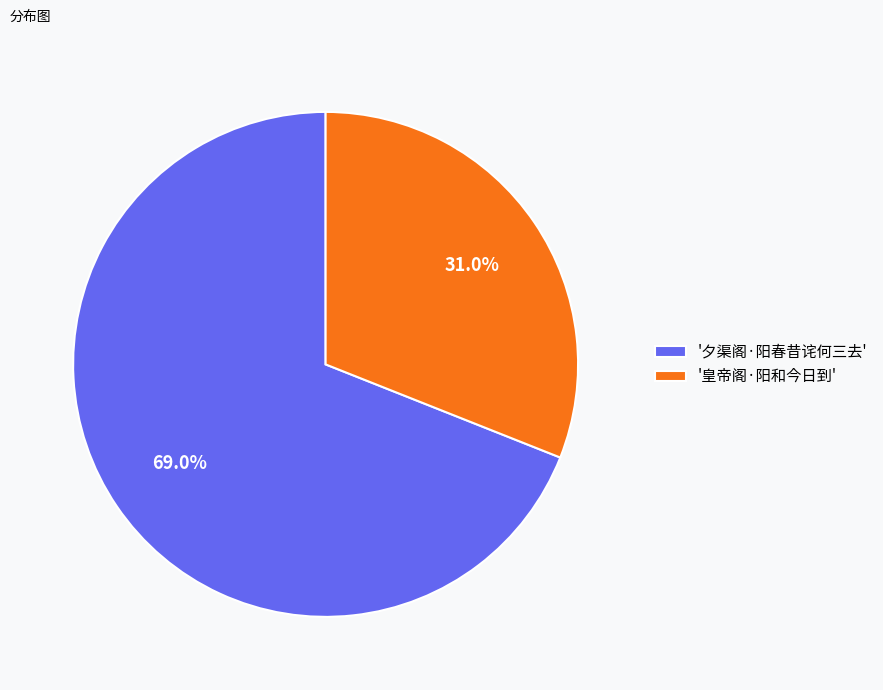

What is the total percentage of '皇帝阁·阳和今日到' and '夕渠阁·阳春昔诧何三去'?

100.0%